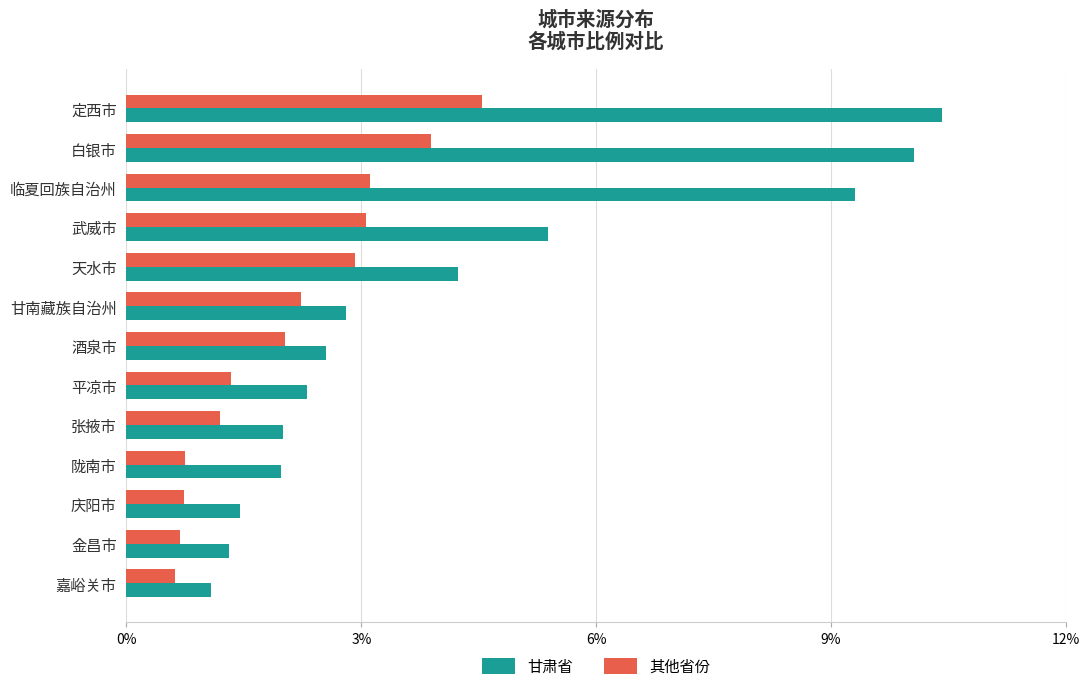

Is the value of 甘肃省 at 庆阳市 greater than the value of 其他省份 at 临夏回族自治州?

No